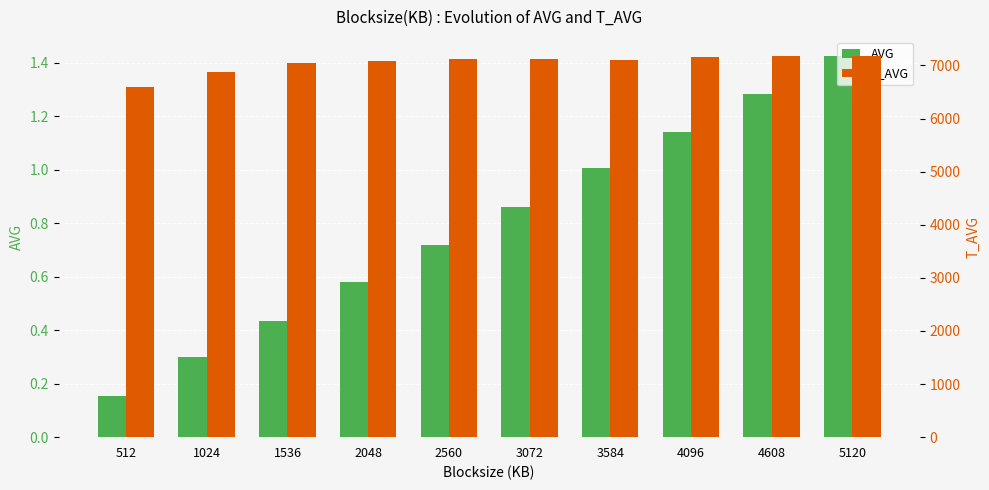

Reading right to left, what are all the values shown in this chart?

AVG: 1.4	1.3	1.1	1.0	0.9	0.7	0.6	0.4	0.3	0.2
T_AVG: 7179.0	7174.0	7164.0	7106.0	7122.0	7113.0	7075.0	7041.0	6868.0	6602.0